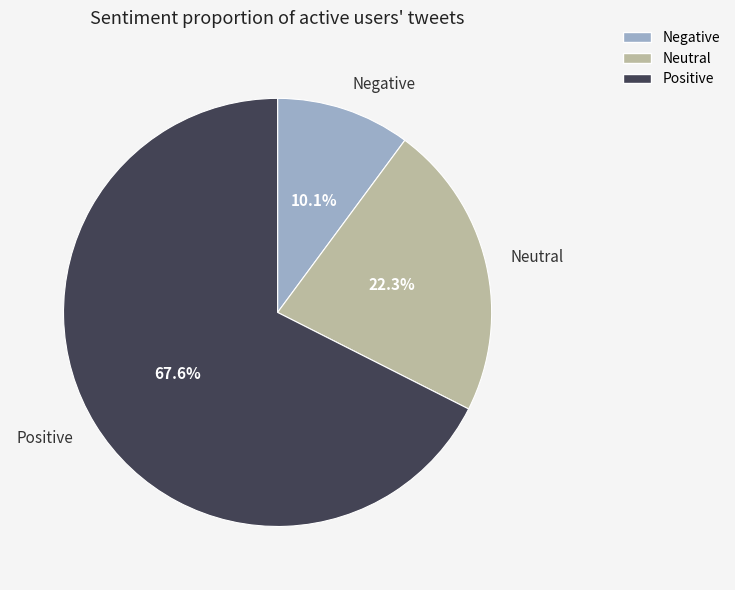

Is there a majority slice in this chart?

Yes